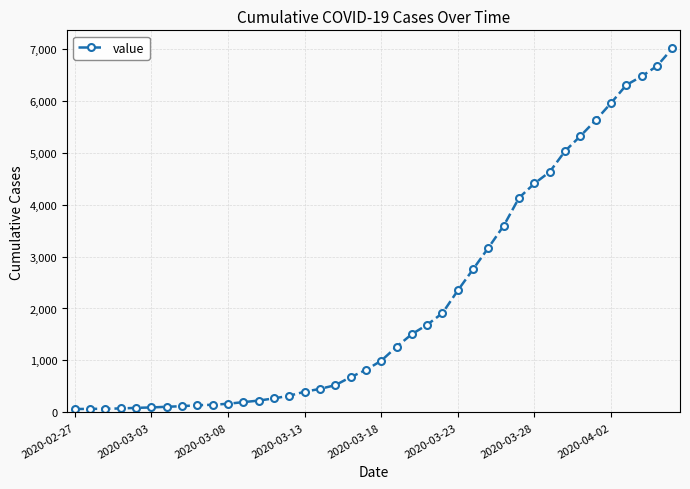

What is the greatest value displayed?

7005